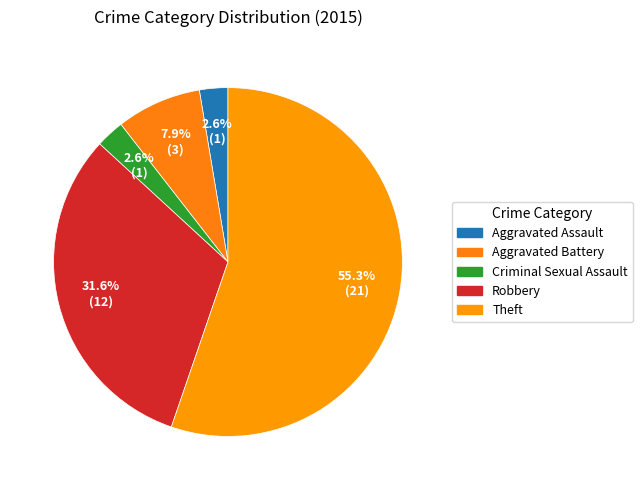

Which slice represents more than half of the pie?

Theft